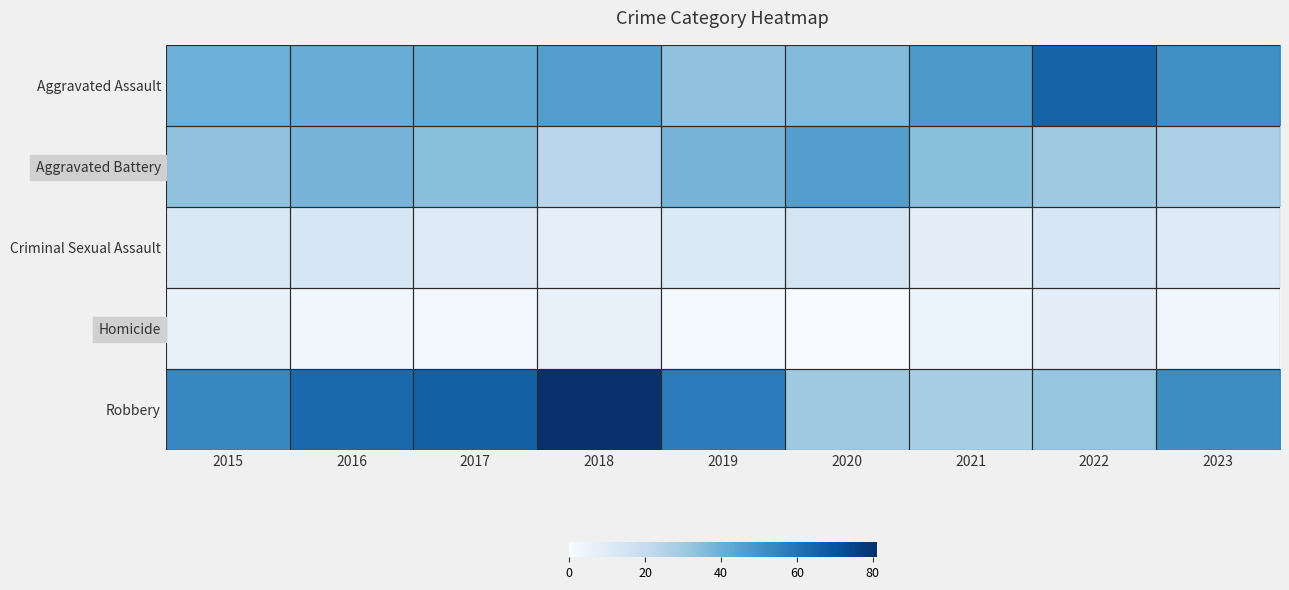

Count the number of categories in the chart.

9